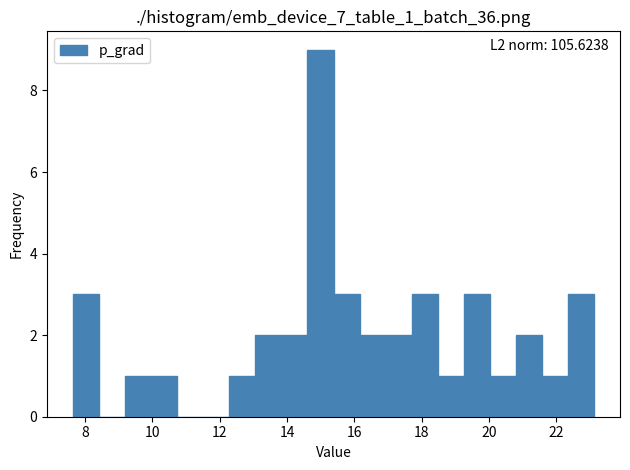

Around what value on the x-axis is the tallest bar? Give the approximate position of its centre, as read against the axis.

15.0